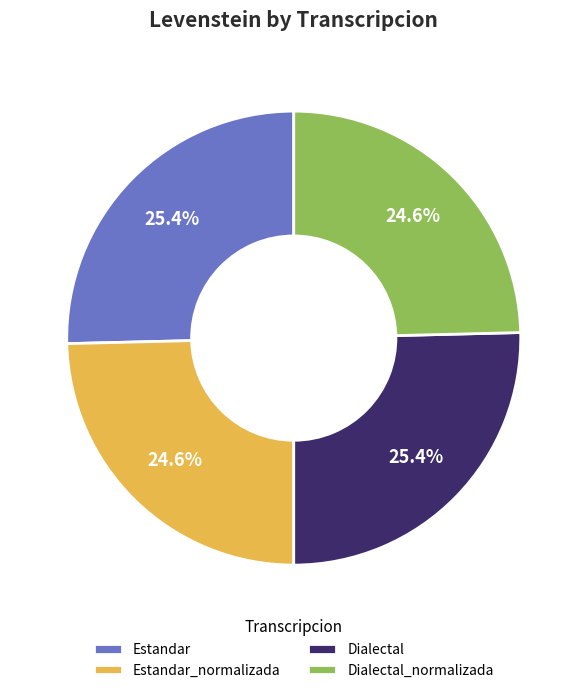

What is the ratio of the value at Dialectal to the value at Estandar?

1.0